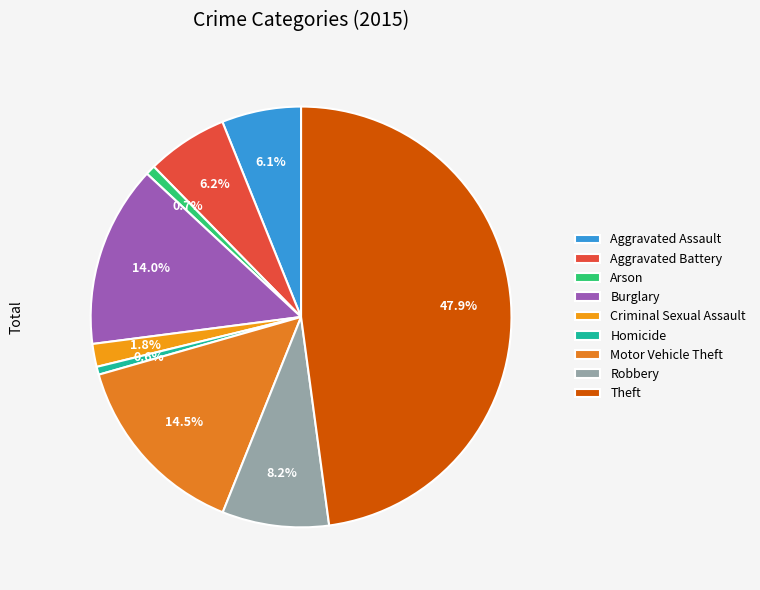

How many segments does this pie chart have?

9